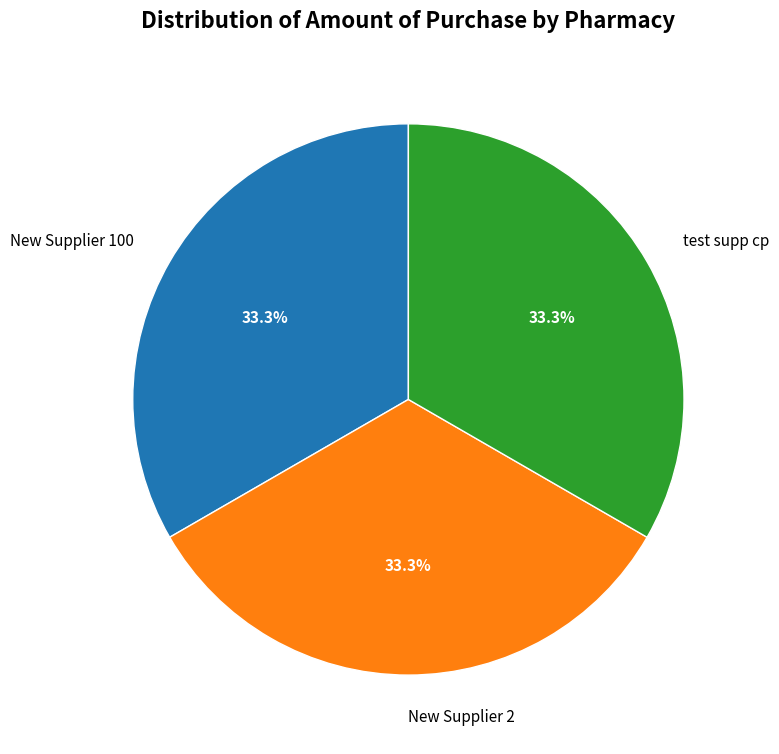

Is there any slice that represents more than half of the pie?

No